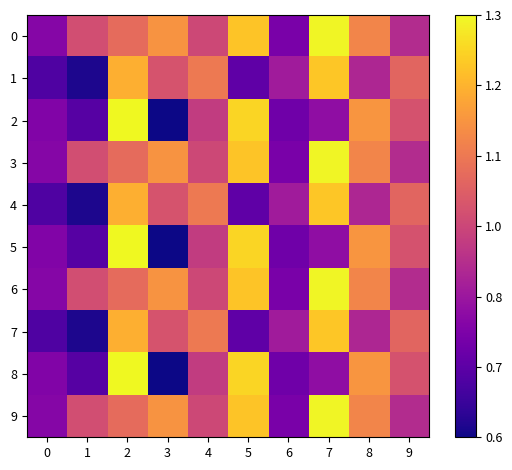

Which series has the widest spread of values?

2